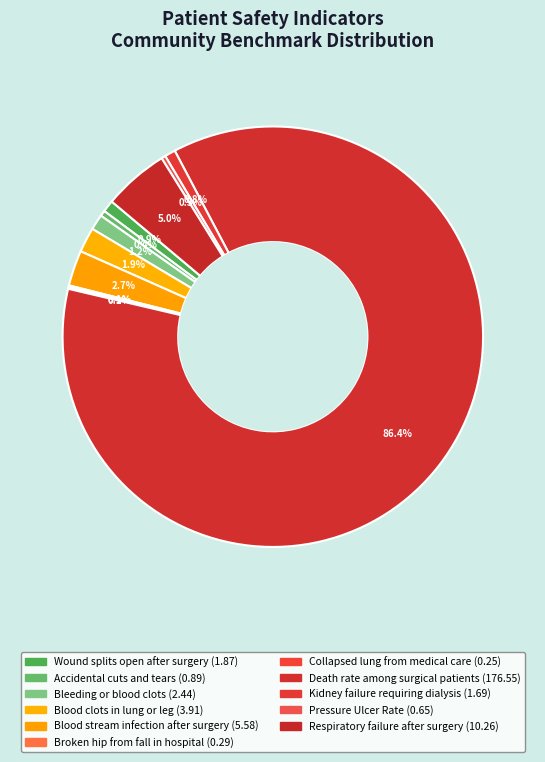

Combined, what portion of the pie is Collapsed lung from medical care and Blood stream infection after surgery?

2.9%